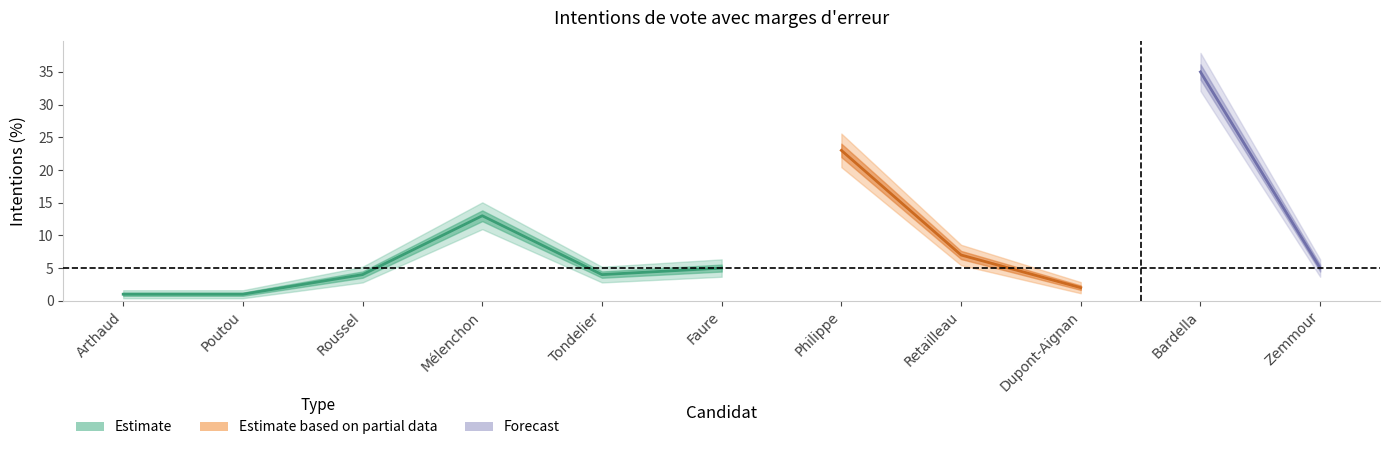

Is it true that erreur_inf equals -0.6 at Faure?

False